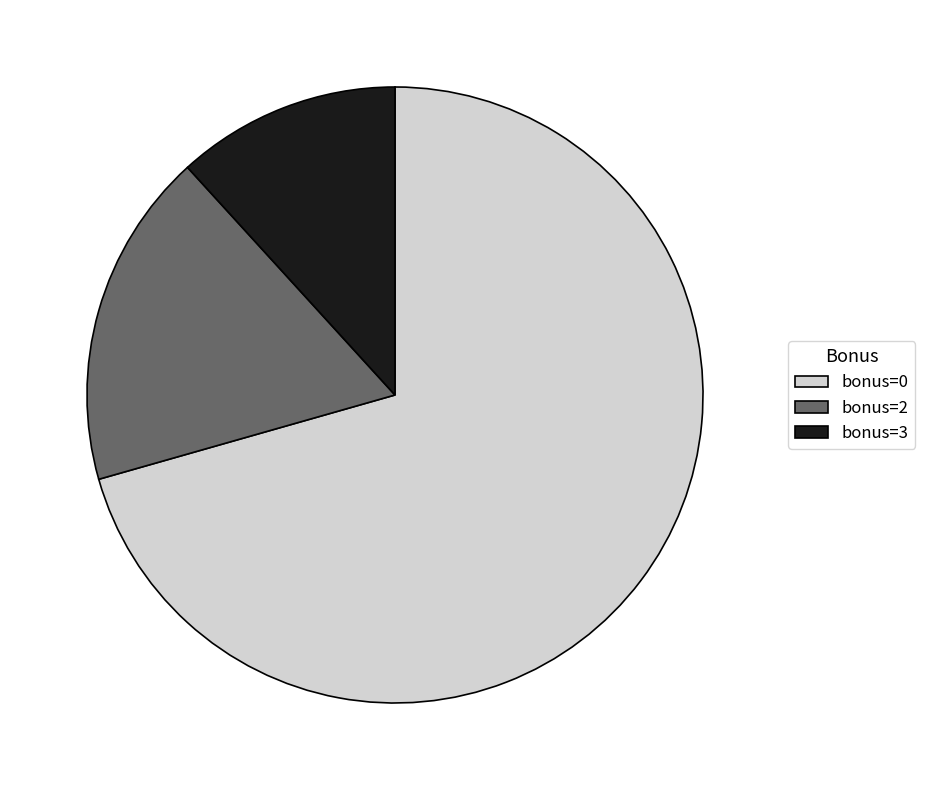

The bonus=2 slice represents 11% of the pie. True or false?

False